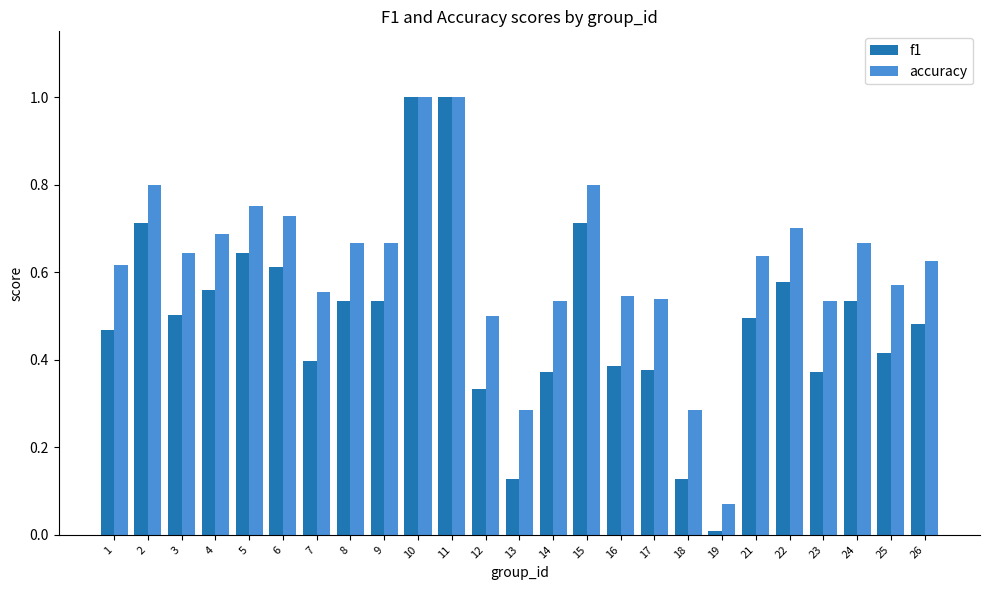

Rank the series by their average value, from highest to lowest.

accuracy, f1